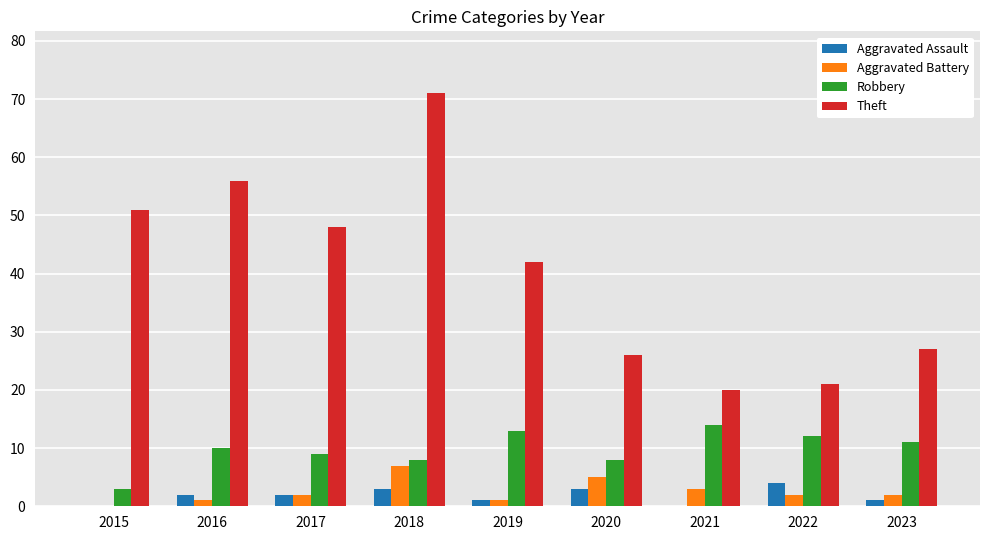

What value does the Theft series have at 2020?

26